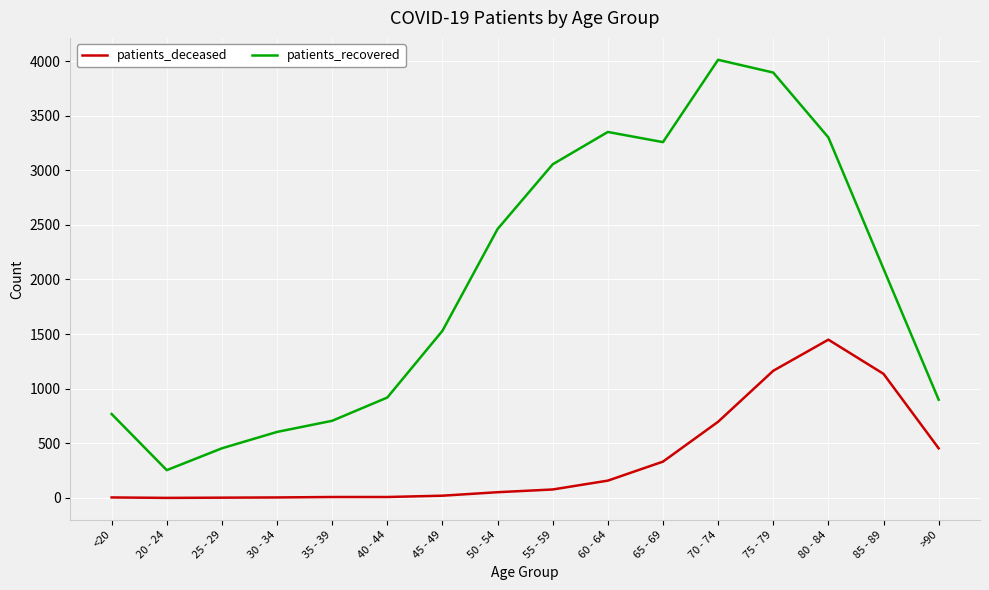

The value of patients_recovered at 85 - 89 is 1232. True or false?

False